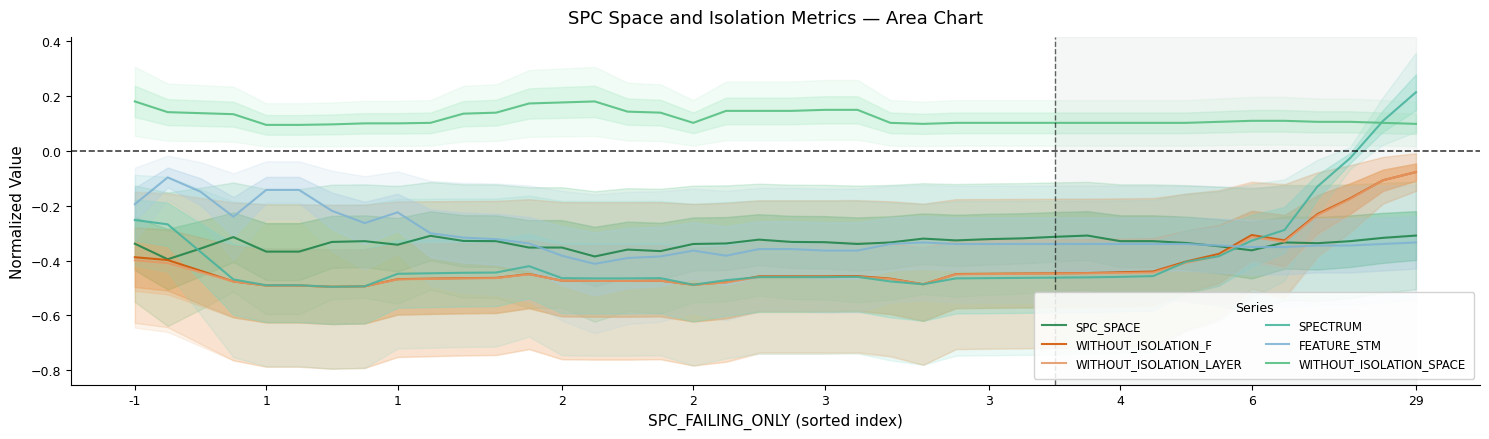

Is it true that SPC_SPACE equals -0.3 at 33?

True